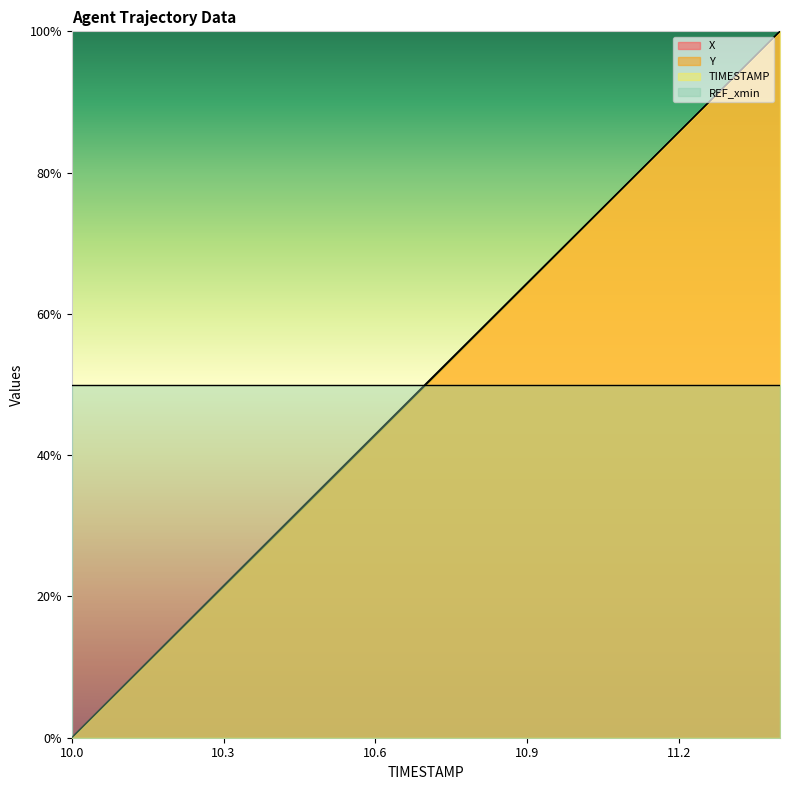

Which series has the largest total across all categories?

X